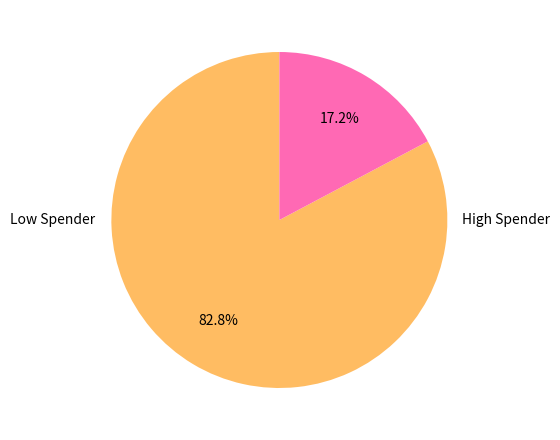

Does any single category account for the majority?

Yes